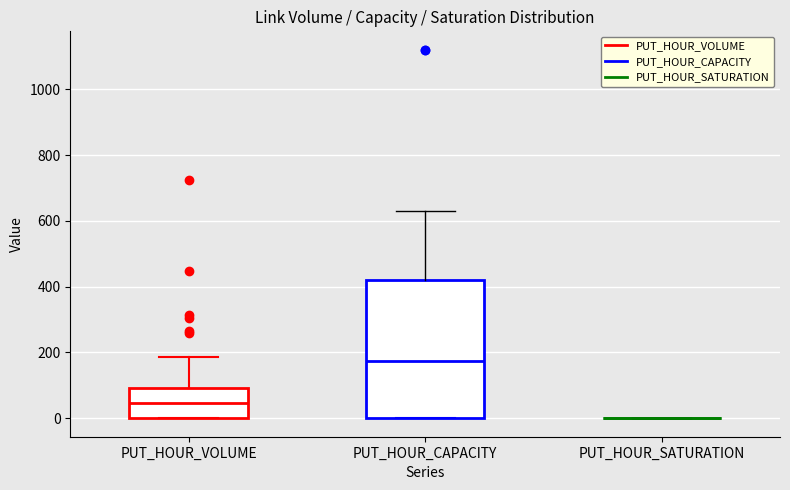

Reading left to right, read every box against the y-axis: the position of its median line, the range the box covers, and the ends of its whiskers. The values are not printed on the chart, so give them approximately, as read against the axis.

PUT_HOUR_VOLUME: median 40, box 0 to 100, whiskers 0 to 180
PUT_HOUR_CAPACITY: median 180, box 0 to 420, whiskers 0 to 640
PUT_HOUR_SATURATION: box collapsed to a line at 0, whiskers 0 to 0